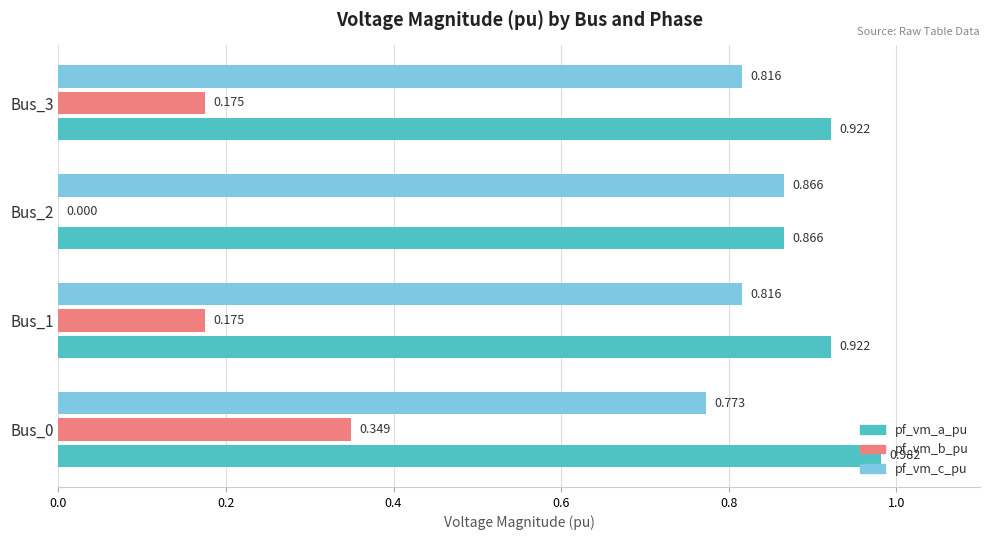

What are all the series names shown in the legend?

pf_vm_a_pu, pf_vm_b_pu, pf_vm_c_pu